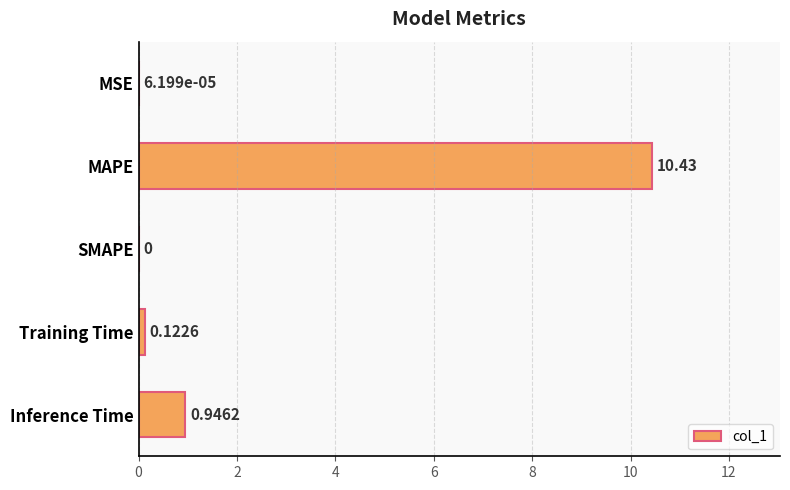

What is the sum of all values?

11.5